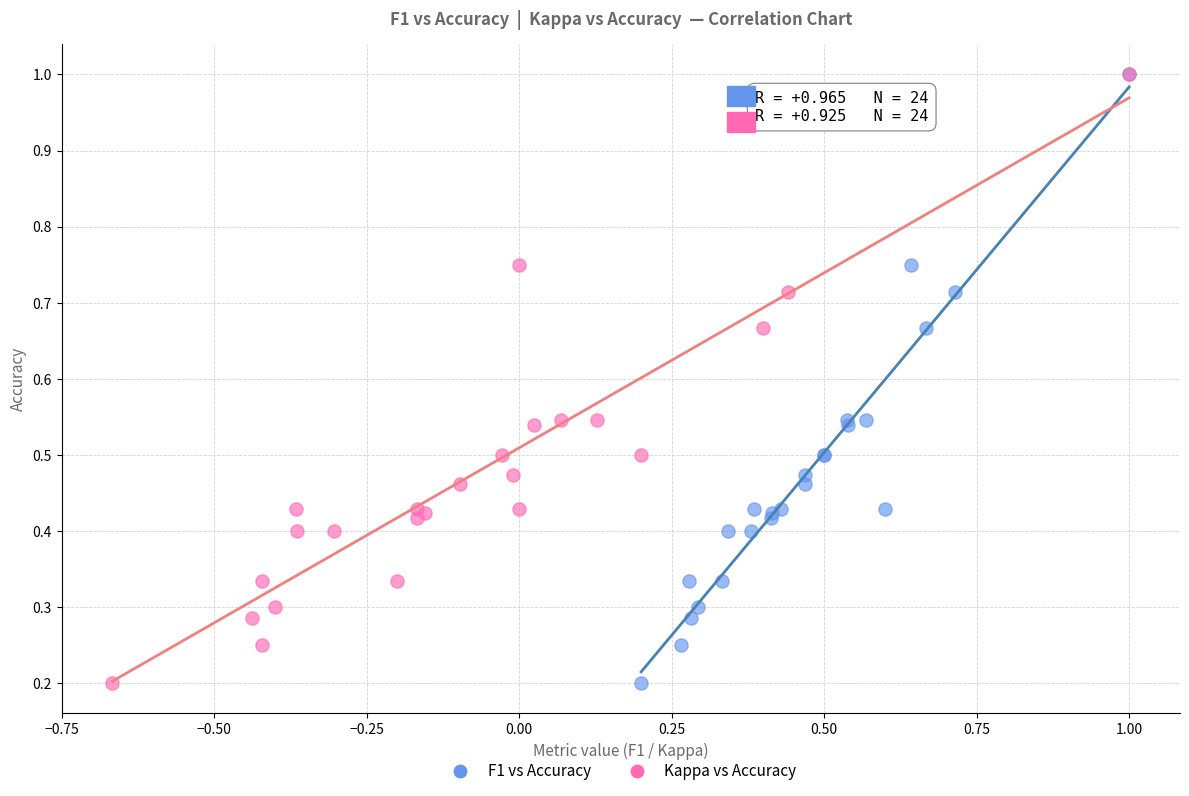

What are all the series names shown in the legend?

F1 vs Accuracy, Kappa vs Accuracy